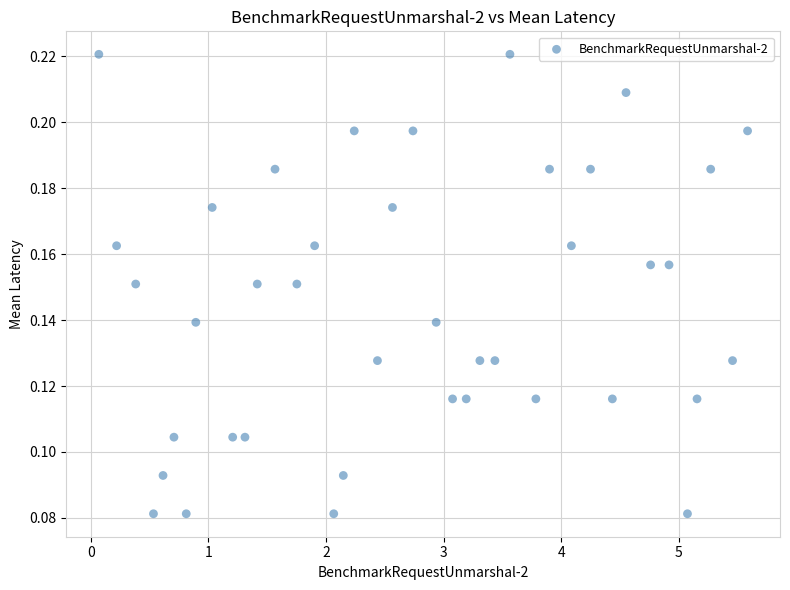

What is the range of X values (max minus min)?

5.5